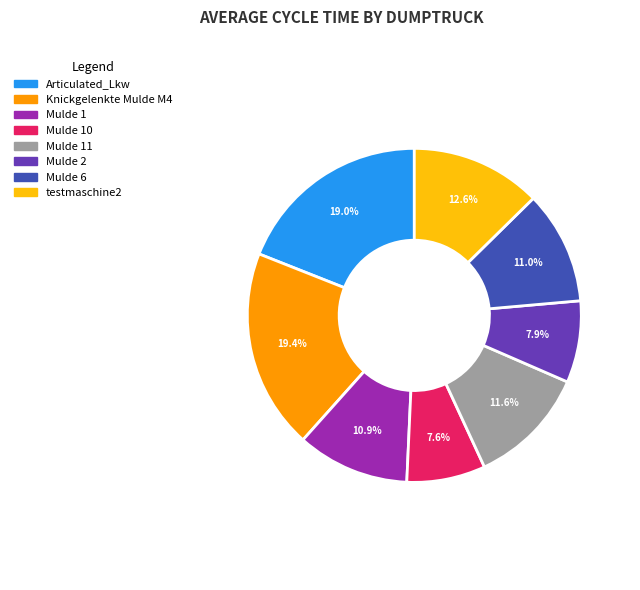

To the nearest percent, what percentage of the pie is Mulde 2?

8%